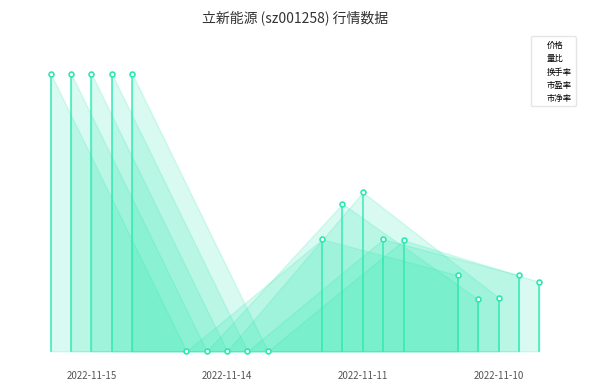

True or false: 量比 has more than 1 points higher than both neighbors.

False